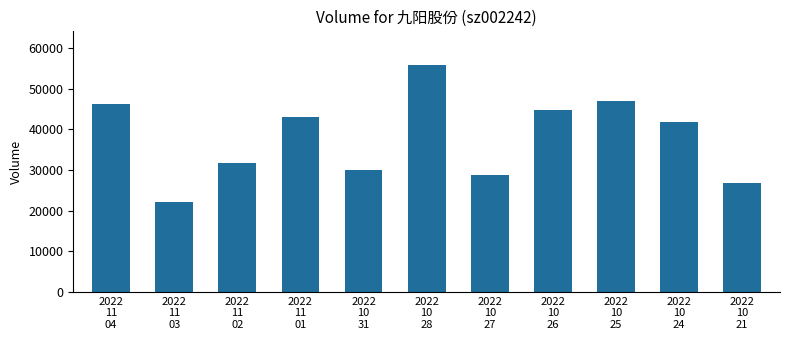

Reading left to right, transcribe all the data shown in this chart.

46210	22023	31621	42948	29988	55721	28645	44740	46971	41900	26729